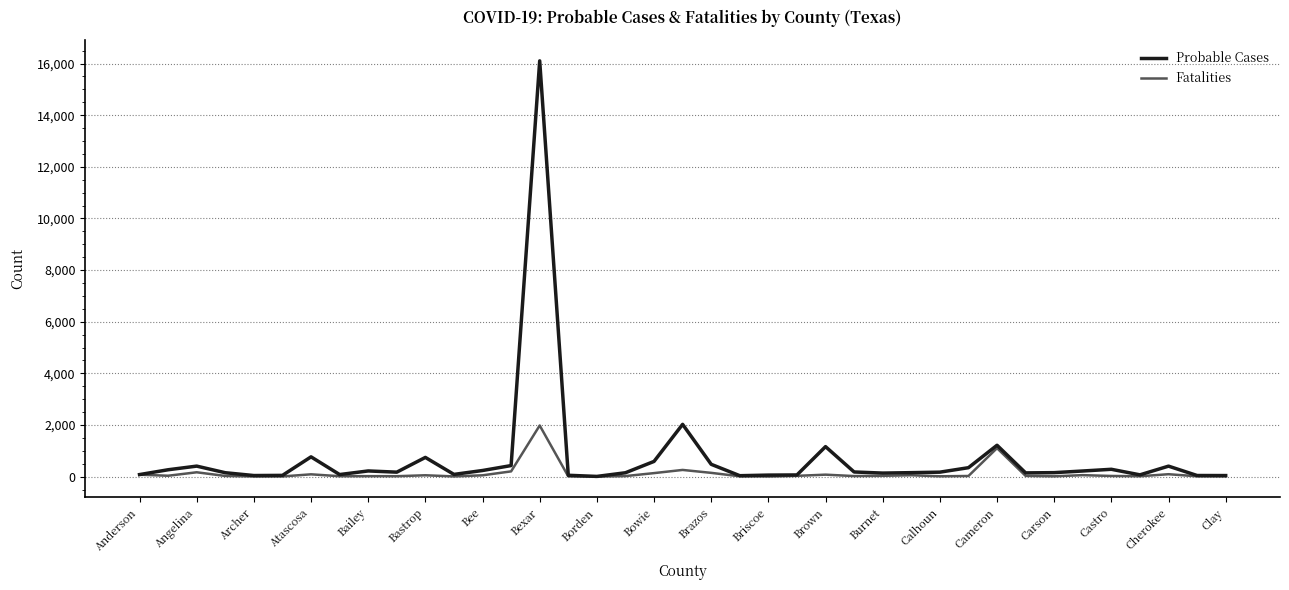

What is the highest value of the Fatalities series?

1980